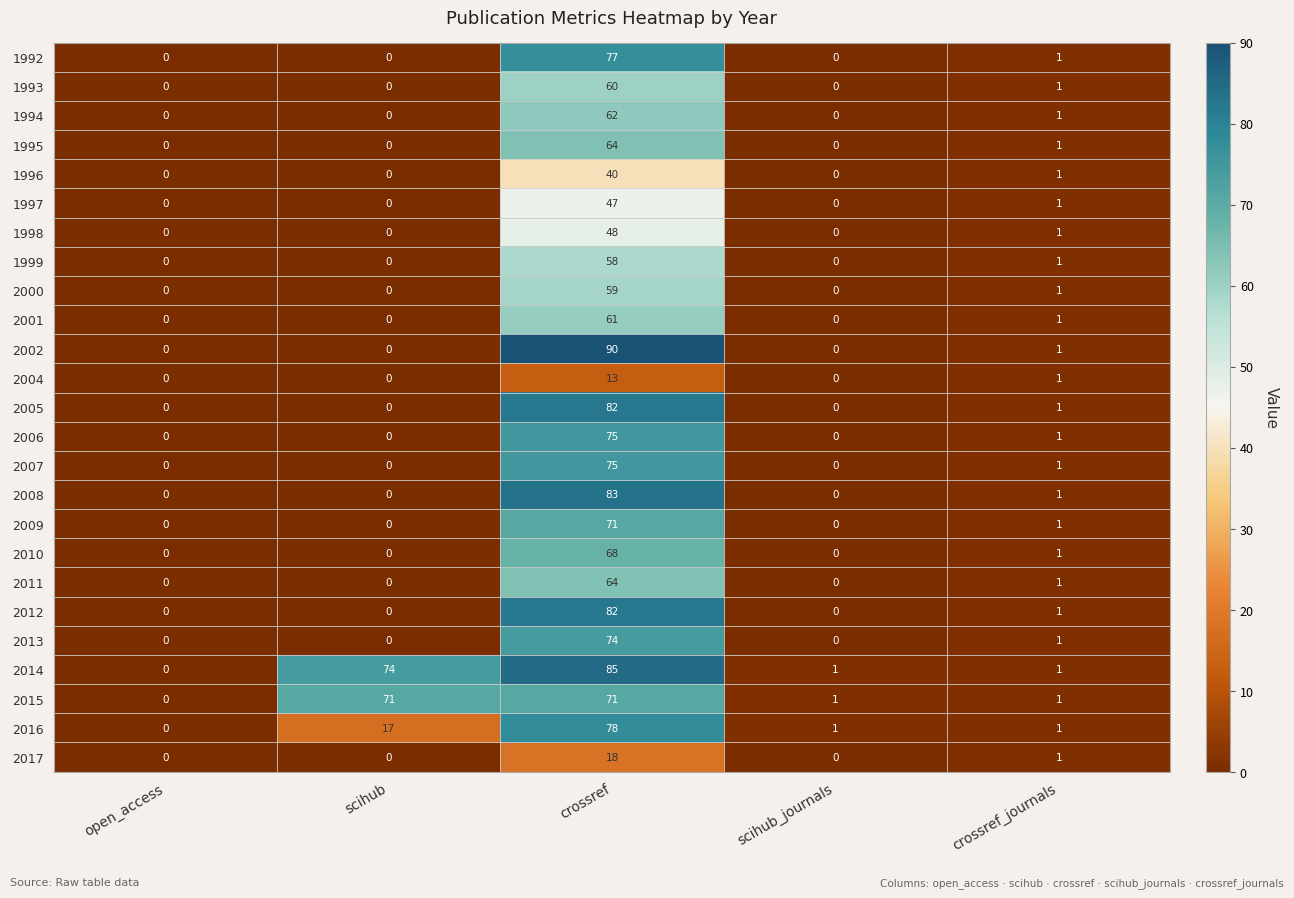

What is the sum of all 1992 values?

78